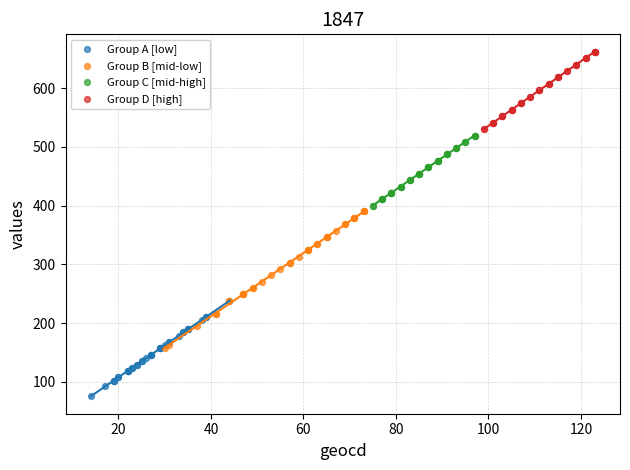

Which series has the widest spread of Y values?

Group B [mid-low]